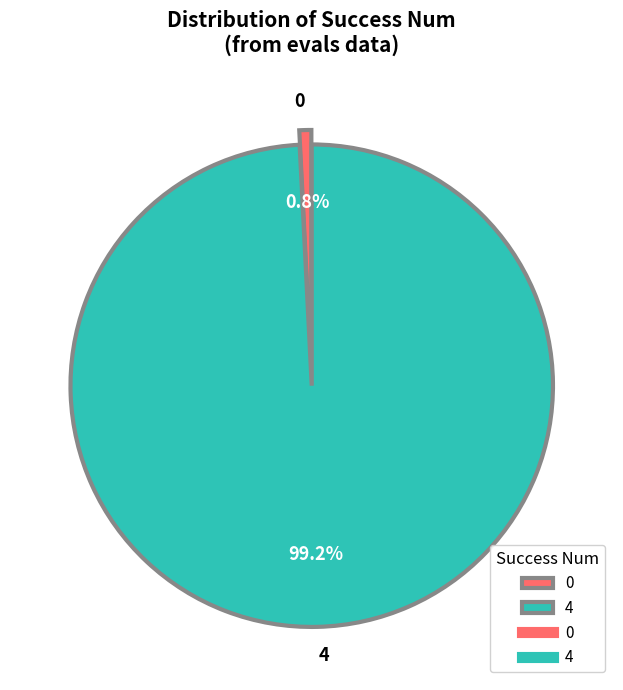

Between 0 and 4, which is larger?

4